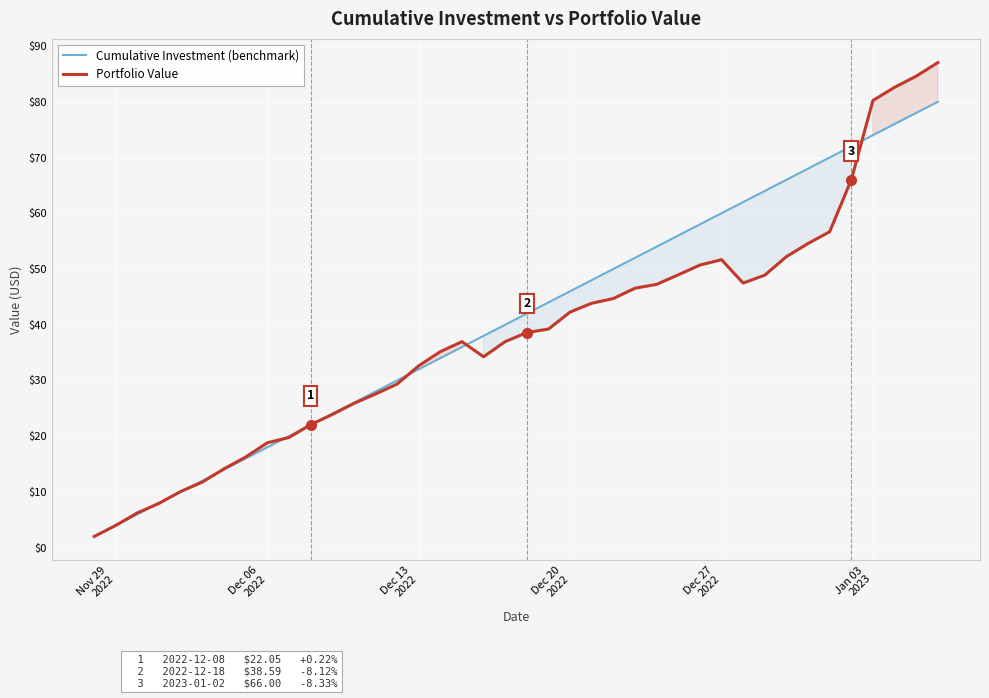

What is the greatest value displayed?

87.0